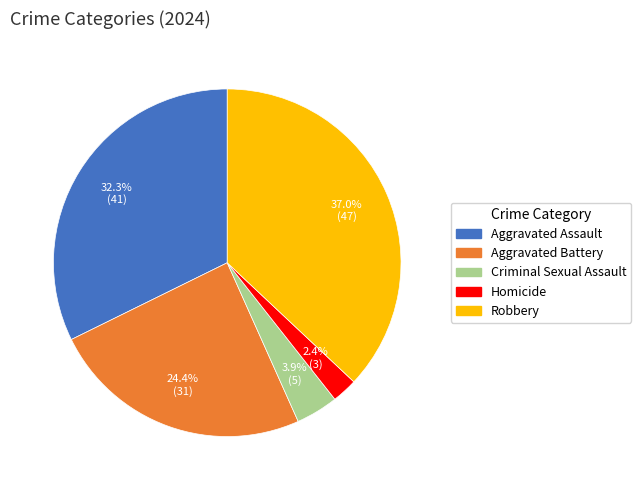

Rank the categories by value from lowest to highest.

Homicide, Criminal Sexual Assault, Aggravated Battery, Aggravated Assault, Robbery